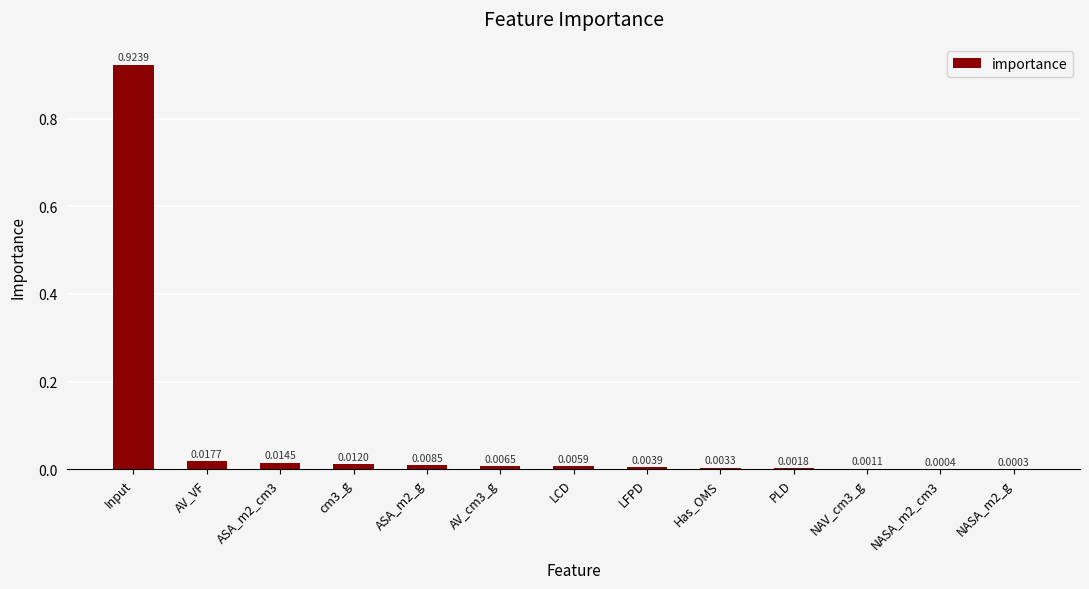

At which category does the chart reach its peak across all series?

Input